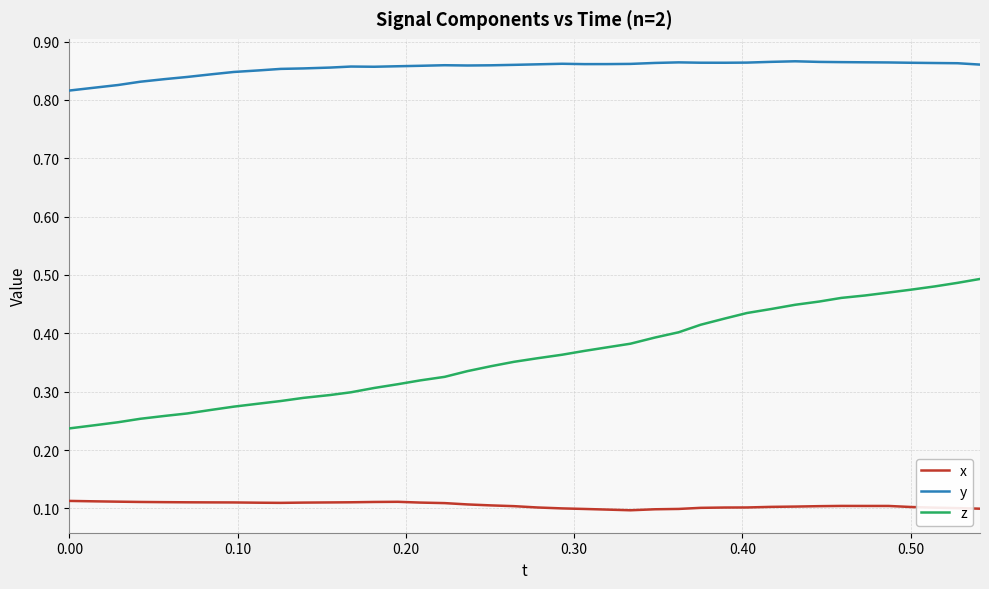

Rank the series by their average value, from lowest to highest.

x, z, y